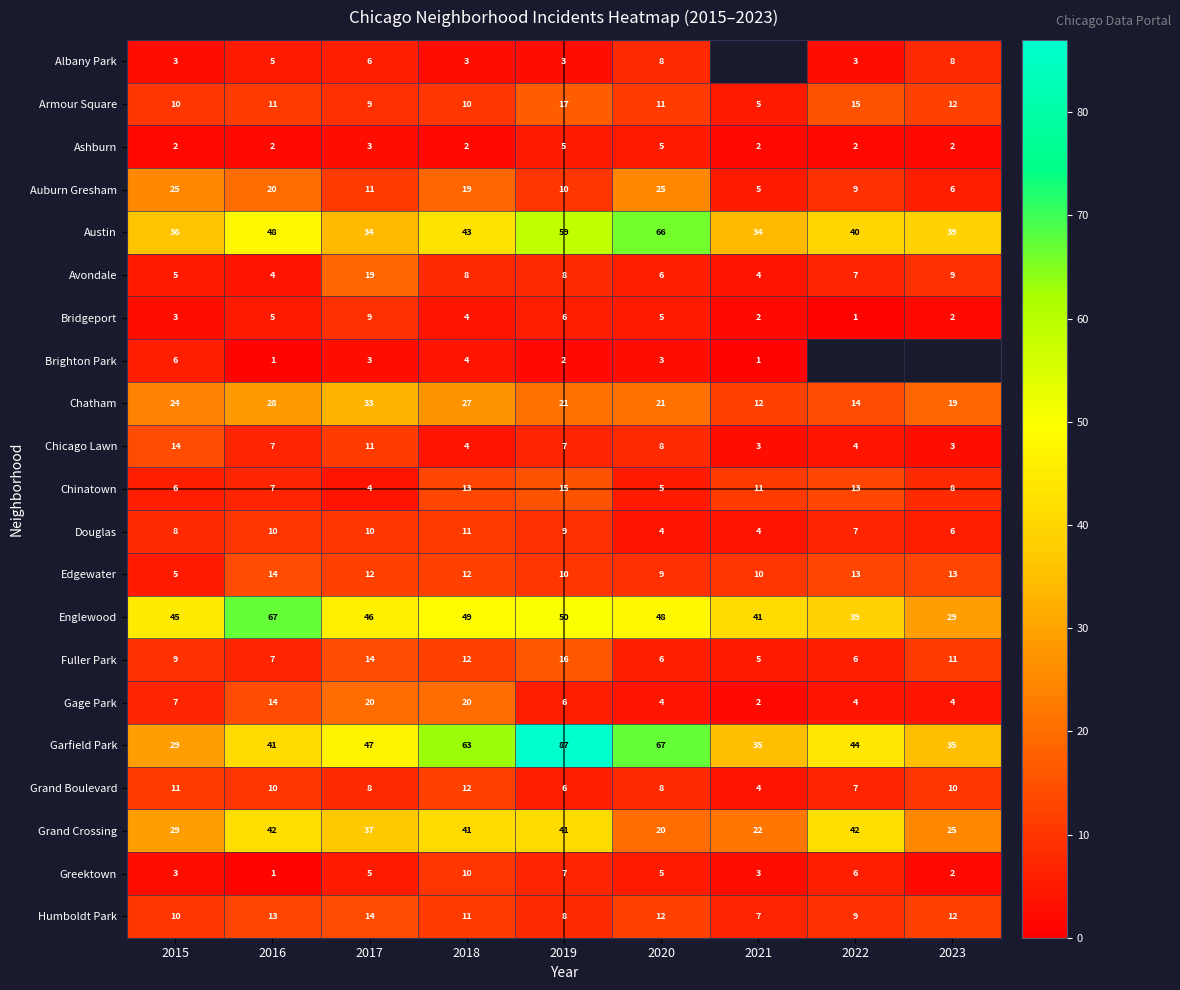

The Englewood series shows 44.7 at 2016. True or false?

False